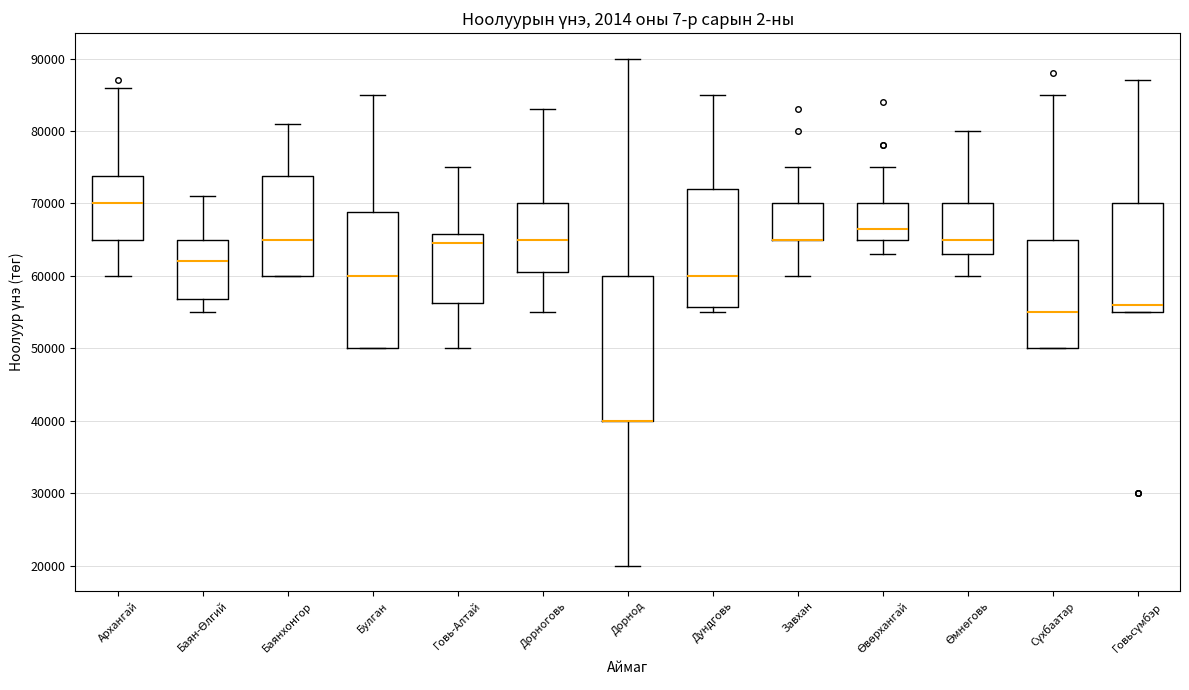

Which box is the tallest, from its lower edge to its upper edge?

Дорнод